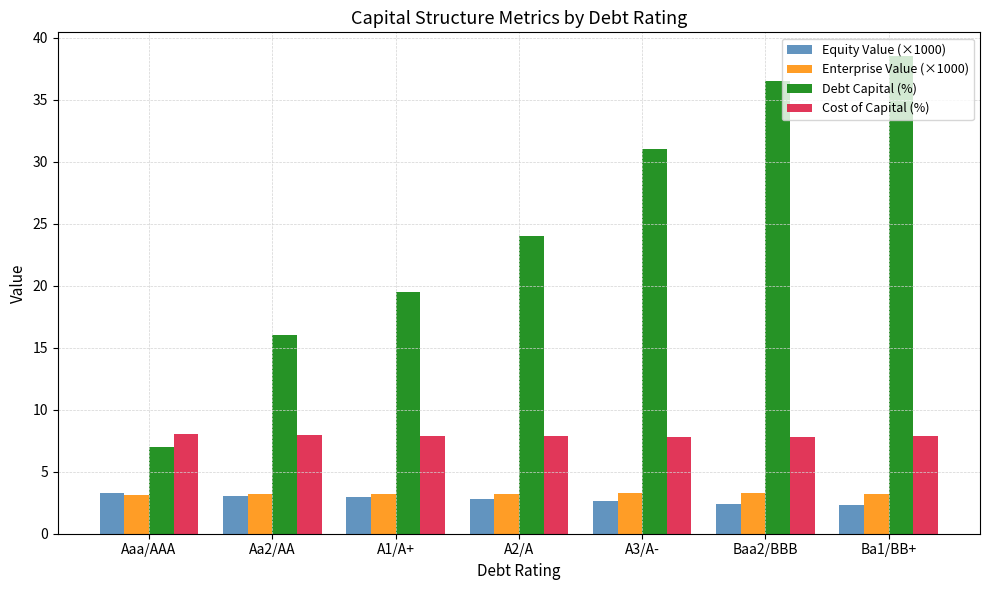

The value of Cost of Capital (%) at A1/A+ is 7.9. True or false?

True